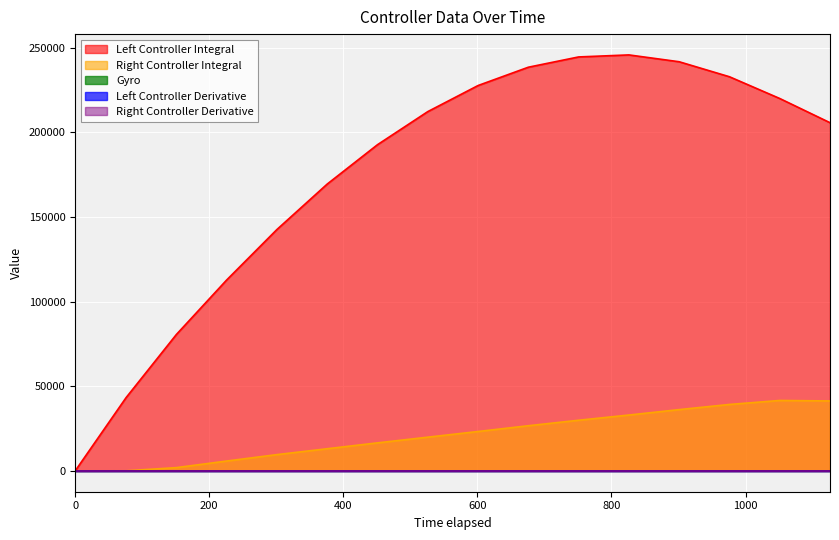

What is the spread (max minus min) of values at 901.0?

241724.0